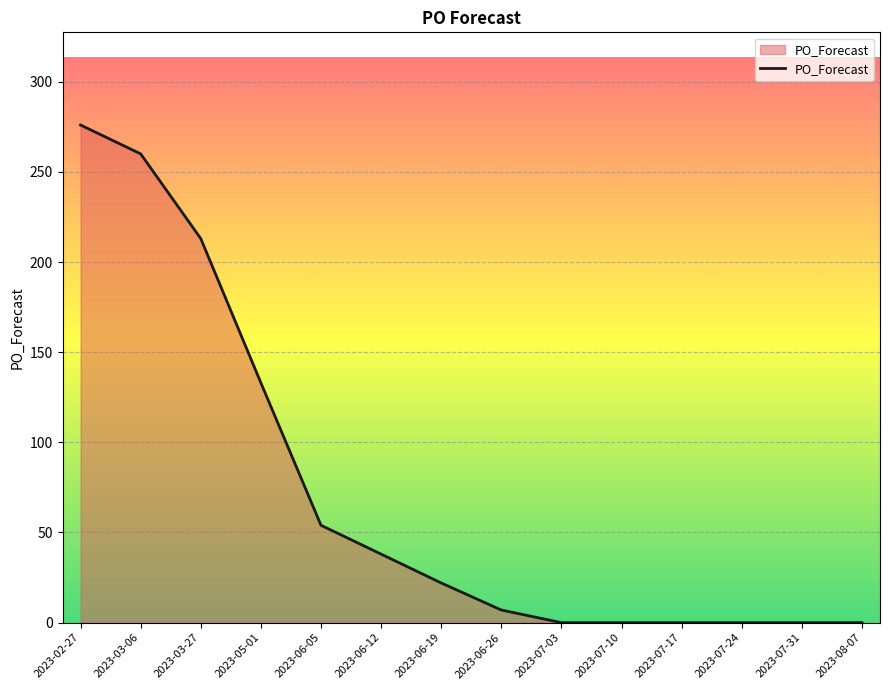

Count the number of categories in the chart.

14